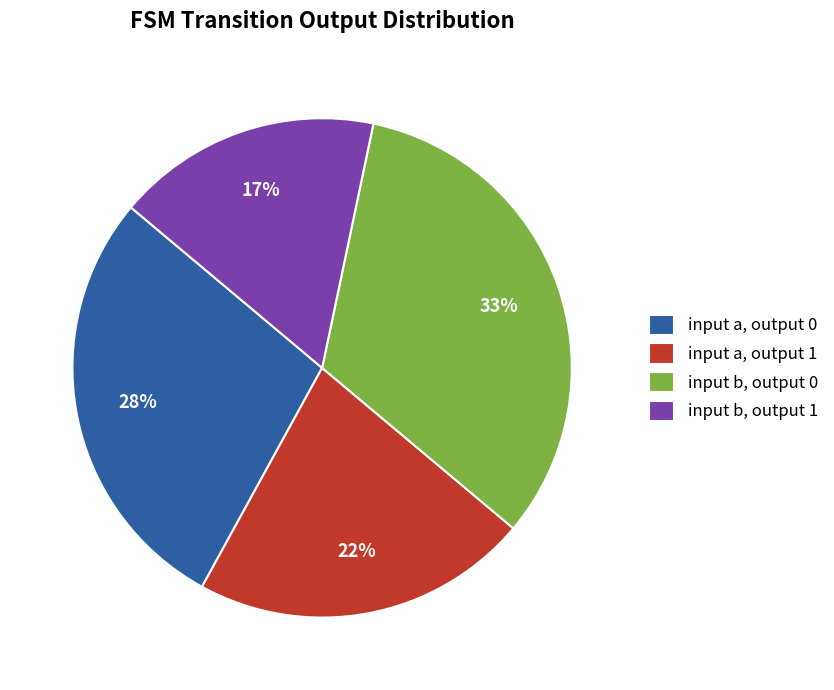

What percentage is the input a, output 0 slice, to the nearest percent?

28%